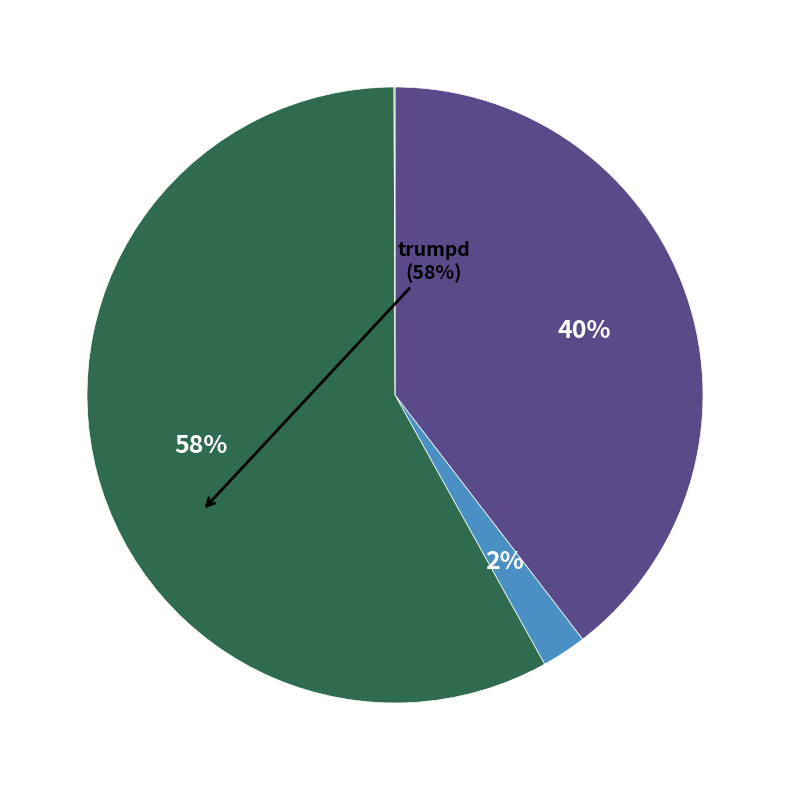

To the nearest percent, what is the difference between the largest and smallest slice percentages?

58%